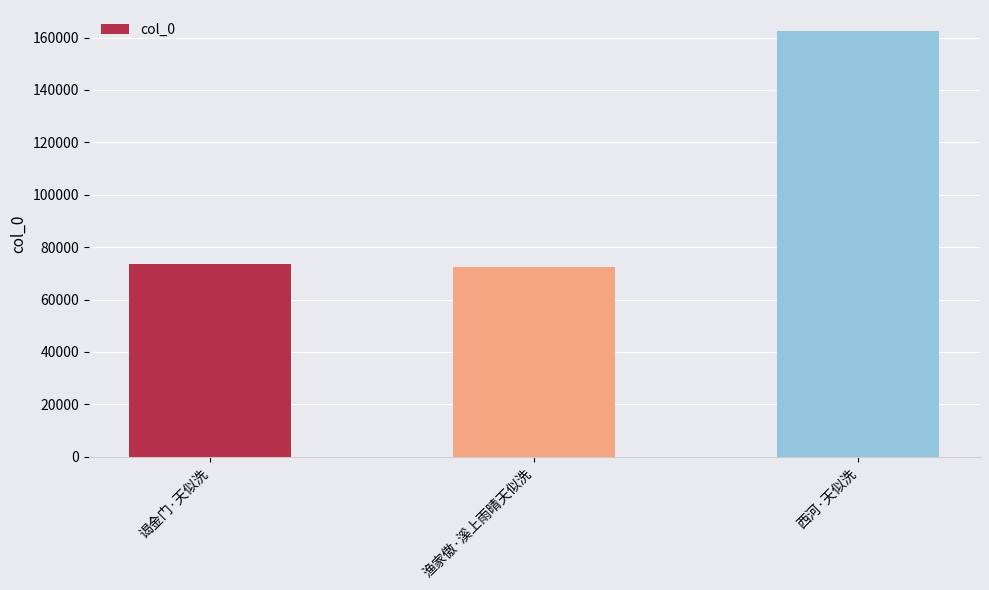

Approximately how many times larger is the value at 谒金门·天似洗 compared to 渔家傲·溪上雨晴天似洗?

1.0